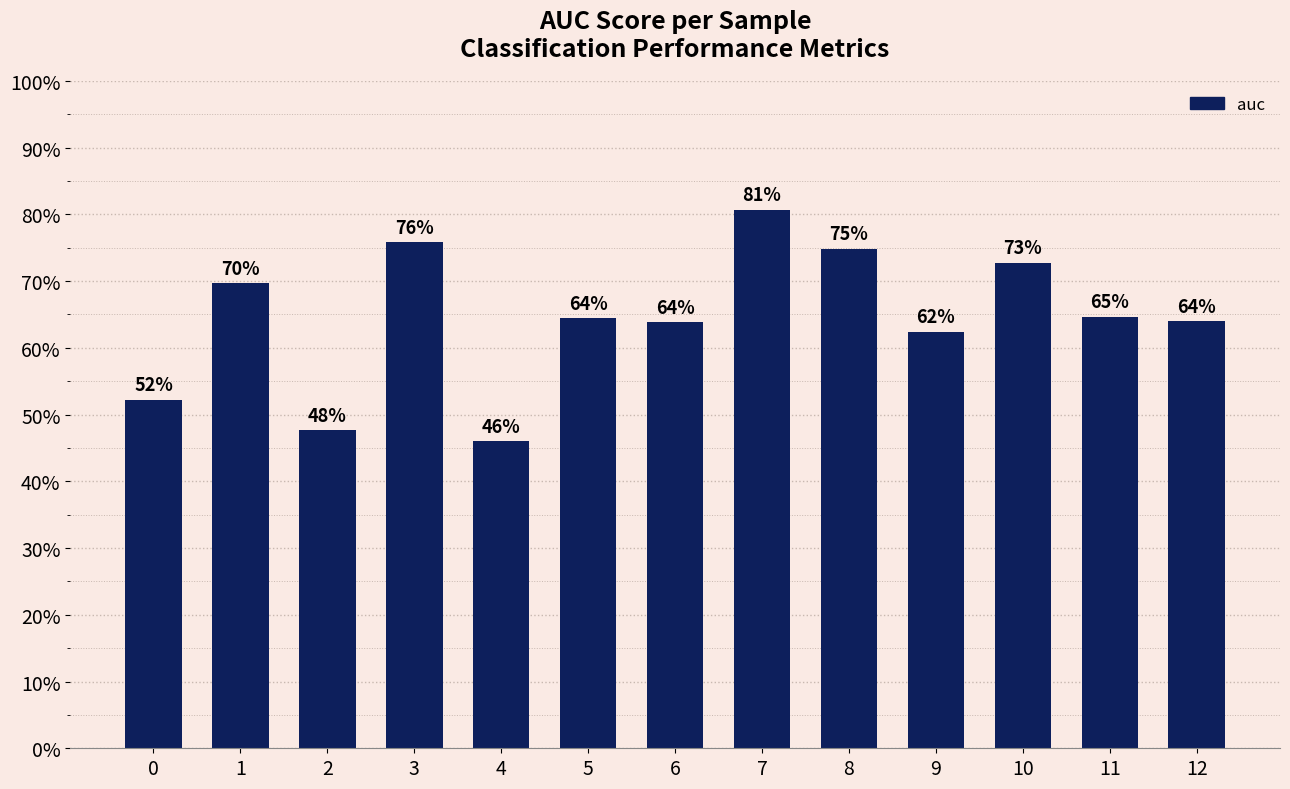

Where is the data nearest to the value 0?

4